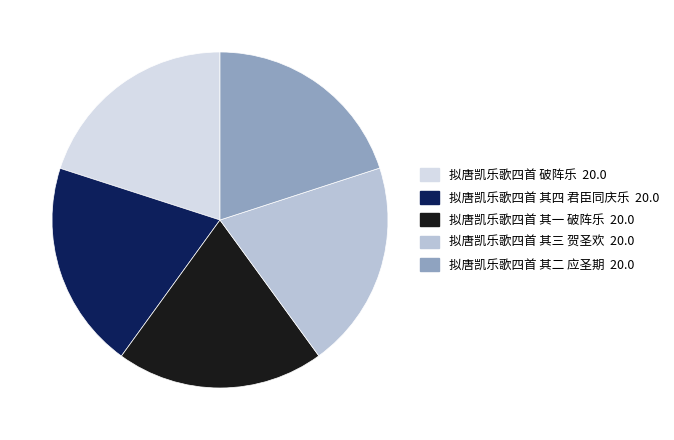

How many segments does this pie chart have?

5